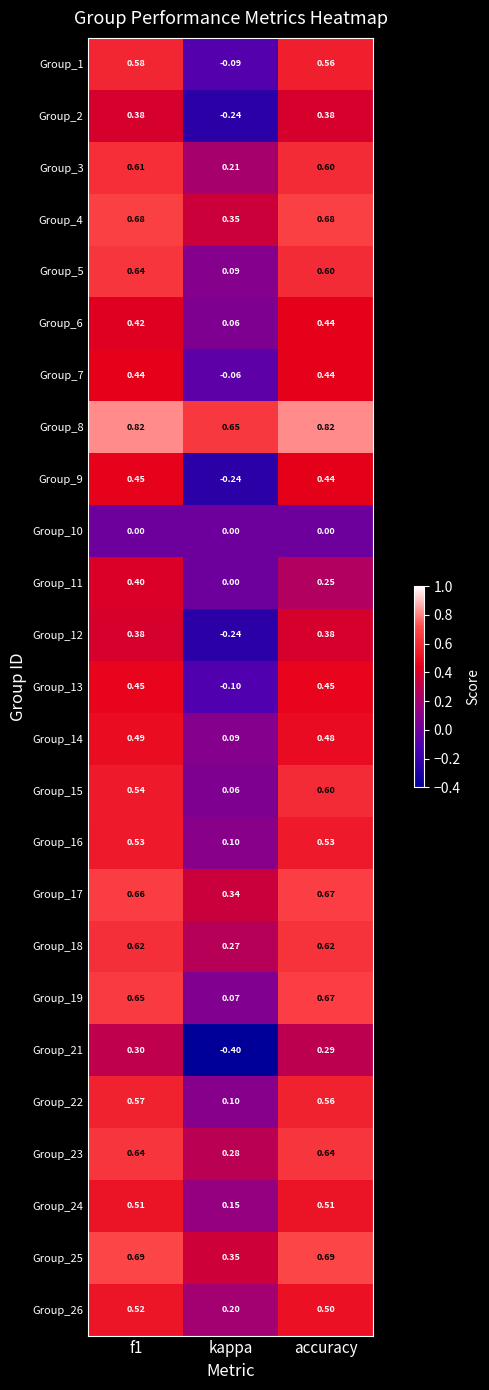

Is the value of Group_23 at accuracy greater than the value of Group_1 at accuracy?

Yes